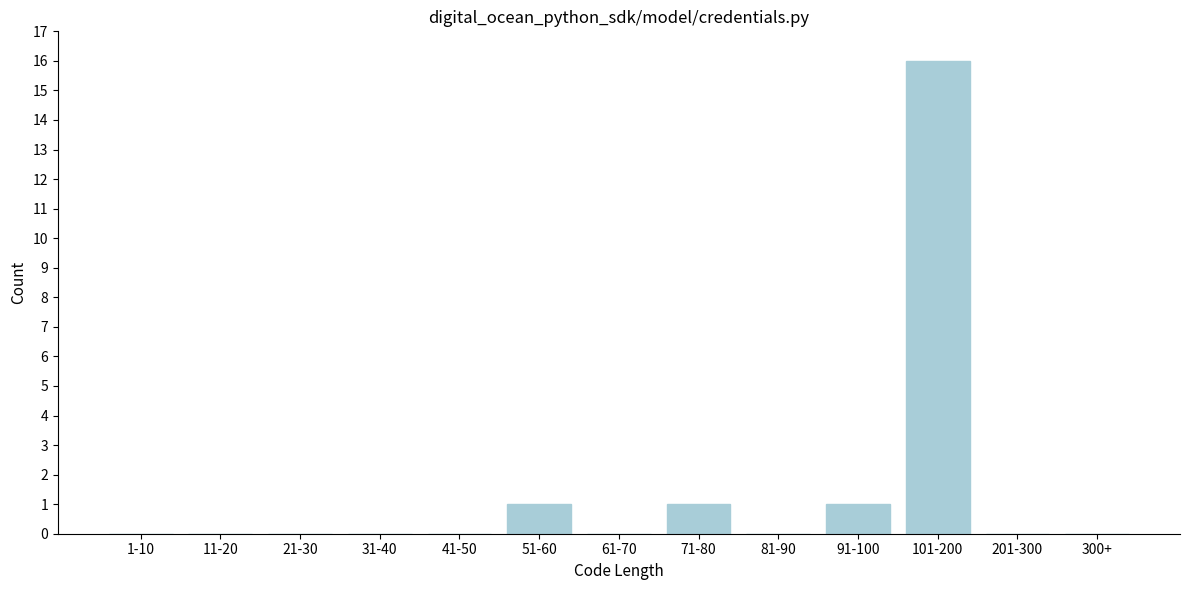

Reading left to right, list all the values displayed in this chart.

1-10=0	11-20=0	21-30=0	31-40=0	41-50=0	51-60=1	61-70=0	71-80=1	81-90=0	91-100=1	101-200=16	201-300=0	300+=0